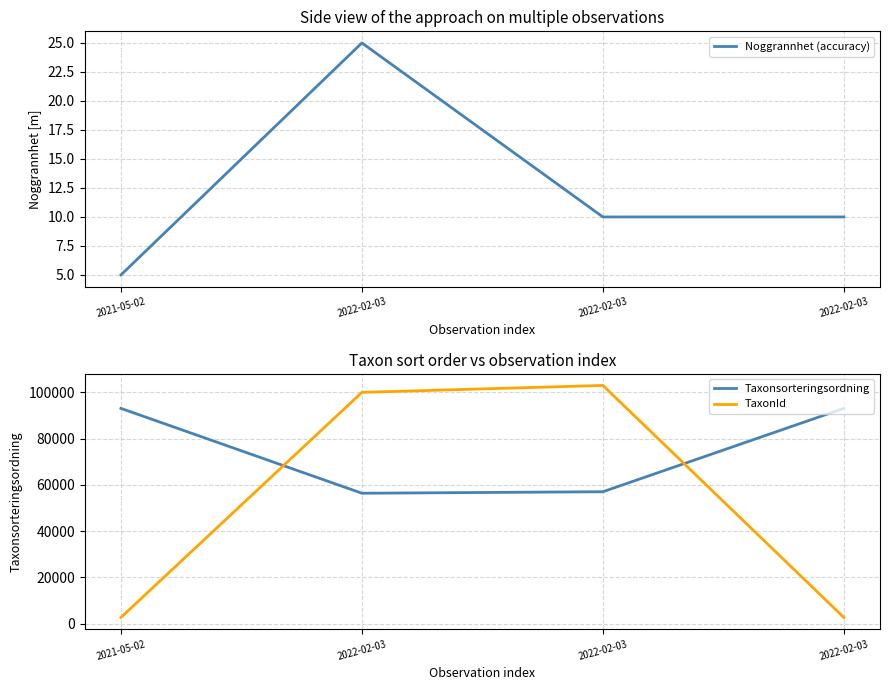

The Noggrannhet (accuracy) series shows 10 at 2022-02-03. True or false?

True